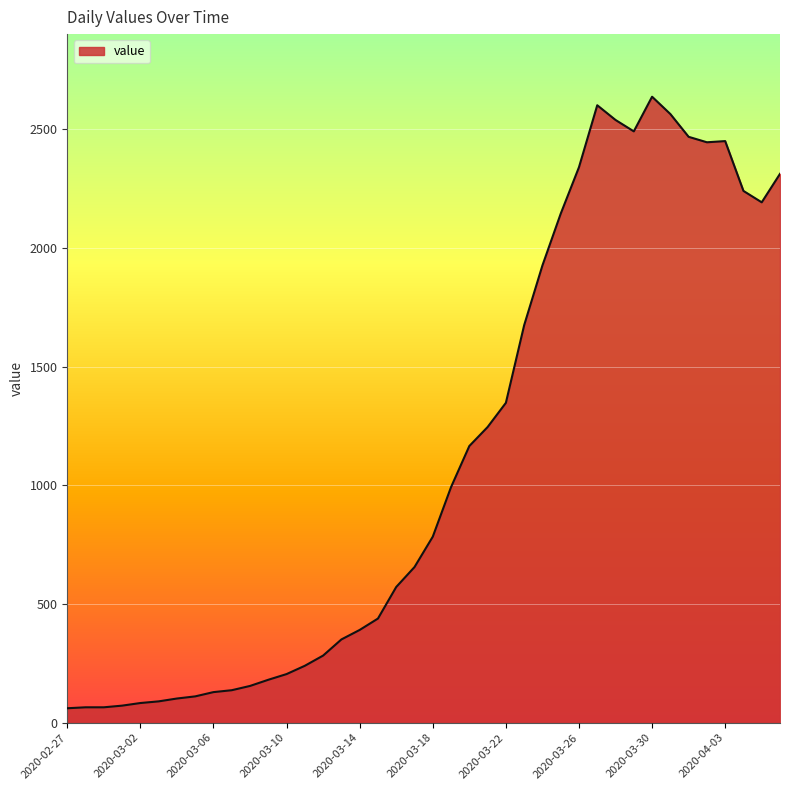

Does the chart have visible grid lines?

Yes